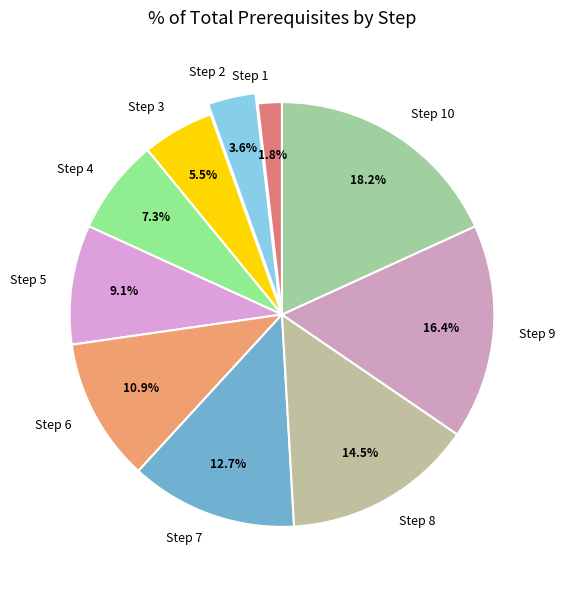

Which category has the biggest portion of the pie?

Step 10